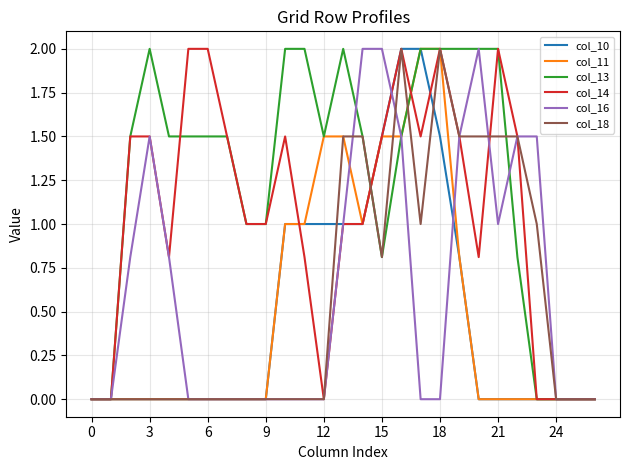

What is the maximum value shown in the chart?

2.0